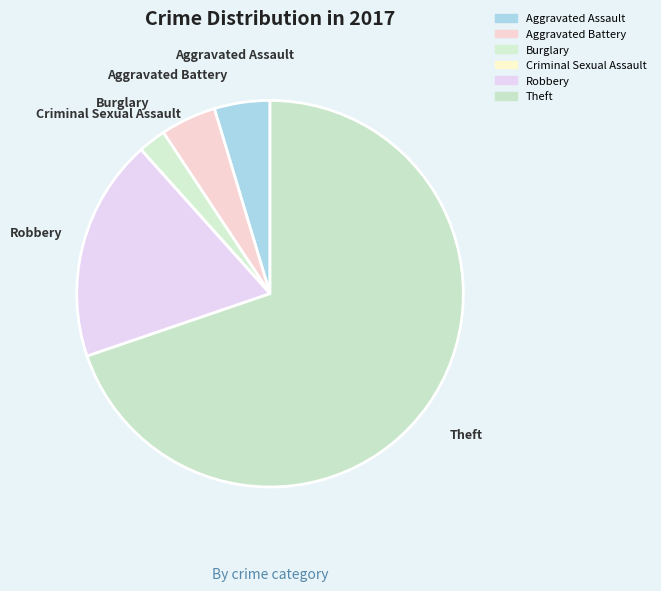

How many slices are in this pie chart?

6